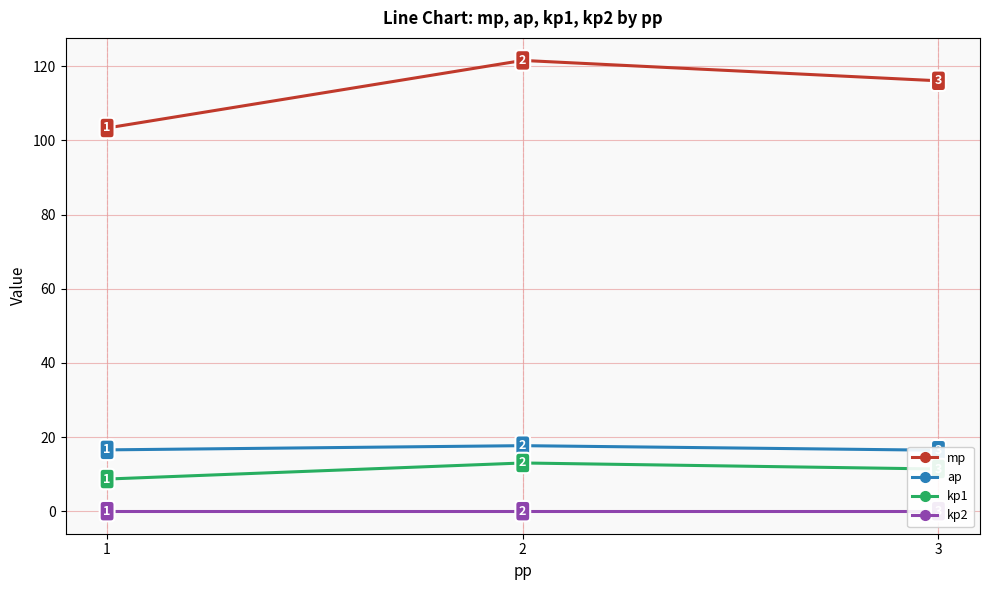

Which series has the largest total across all categories?

mp